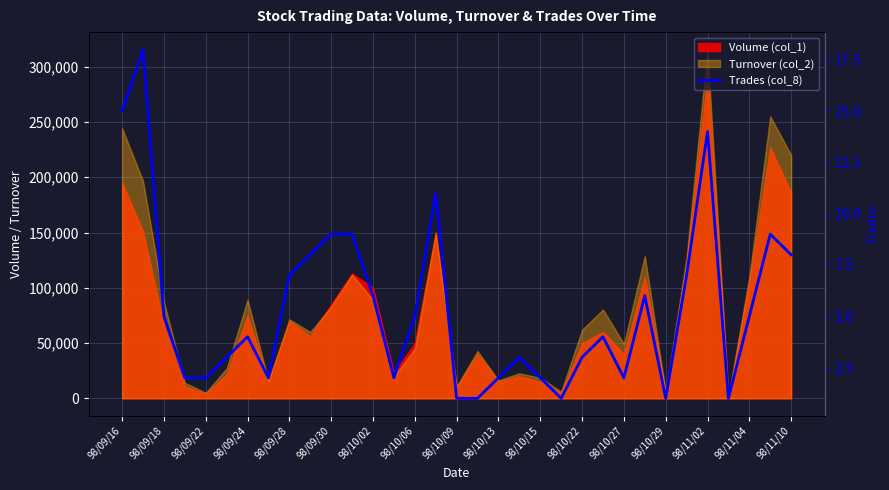

How many data points does each series have?

33